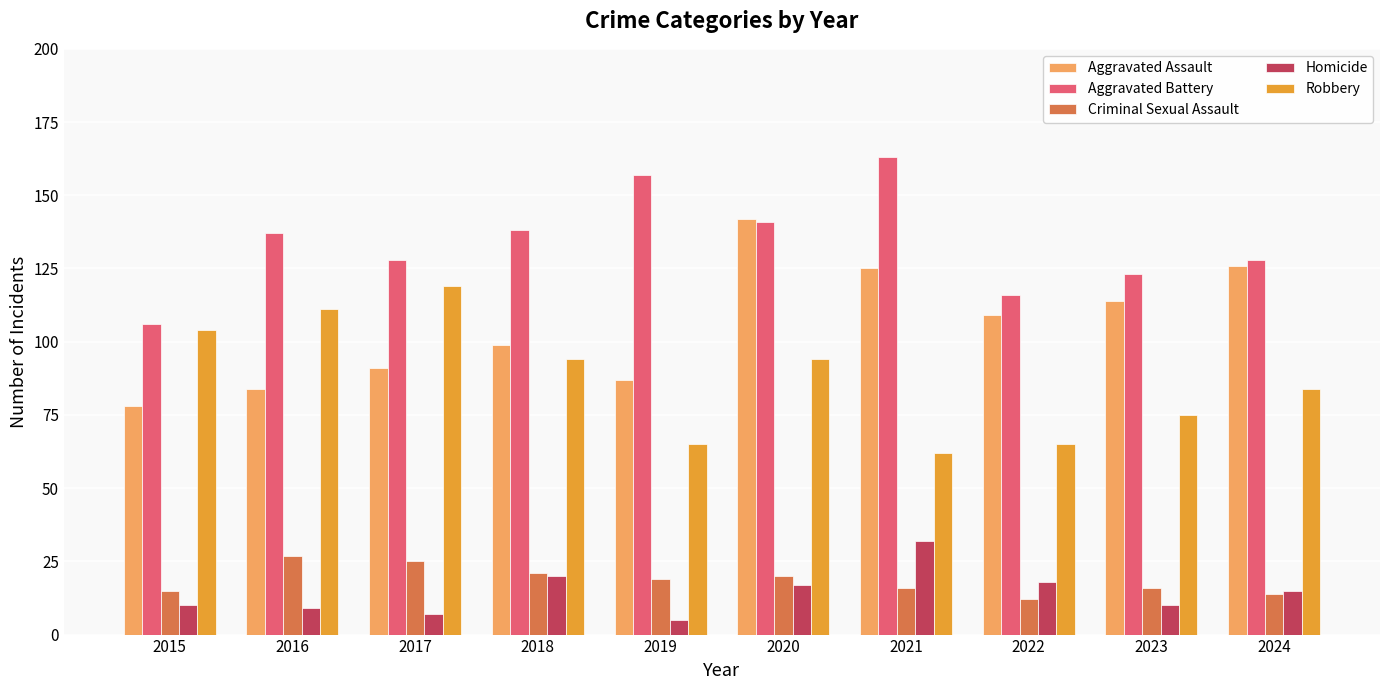

At which label is Aggravated Assault closest to 110?

2022